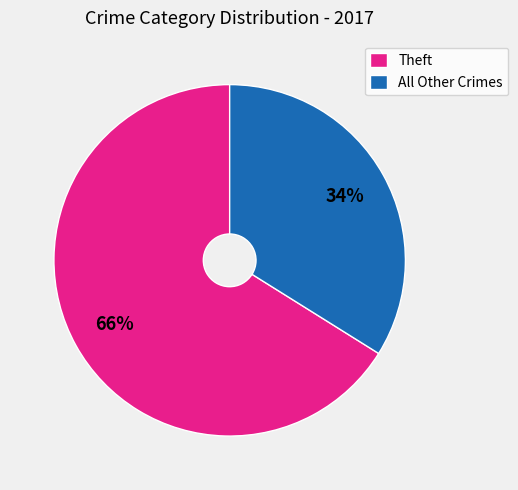

How many segments does this pie chart have?

2